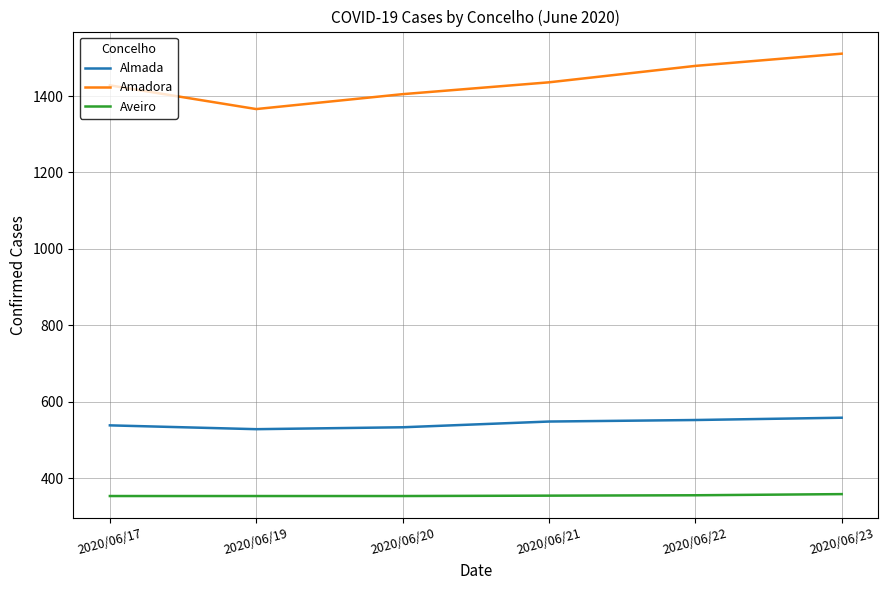

Is it true that Almada equals 538 at 2020/06/17?

True